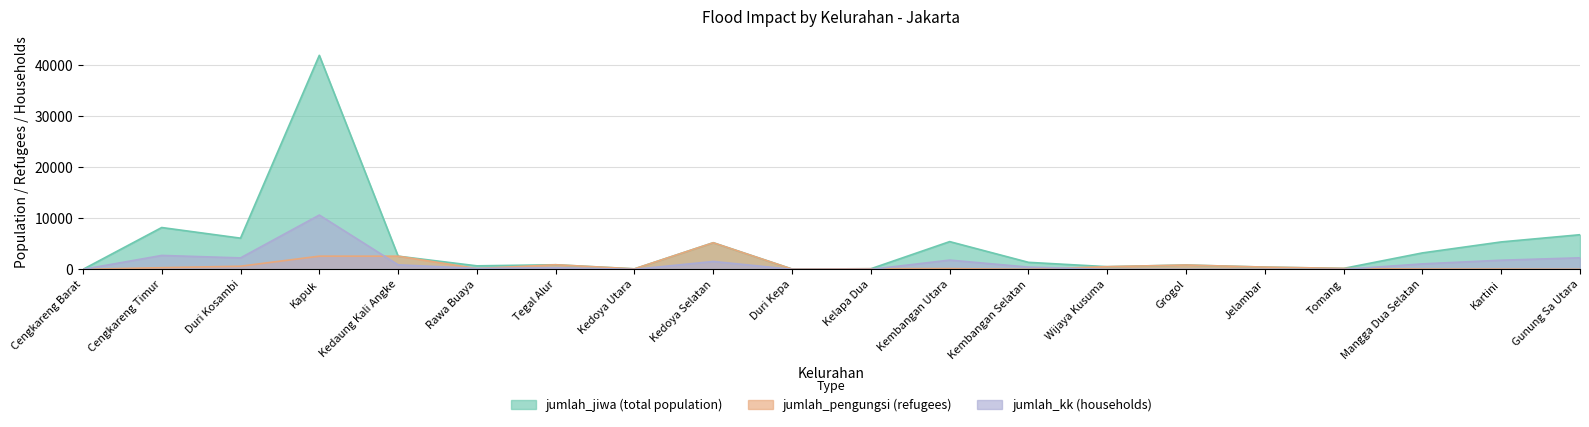

True or false: jumlah_kk and jumlah_jiwa intersect in this chart.

False